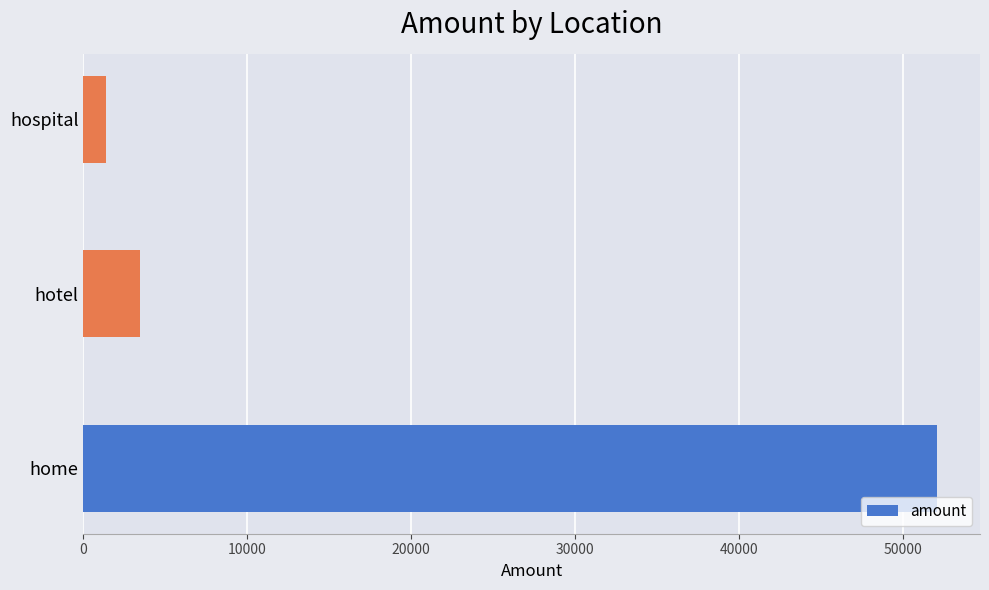

Reading bottom to top, what are all the values shown in this chart?

52107	3419	1375